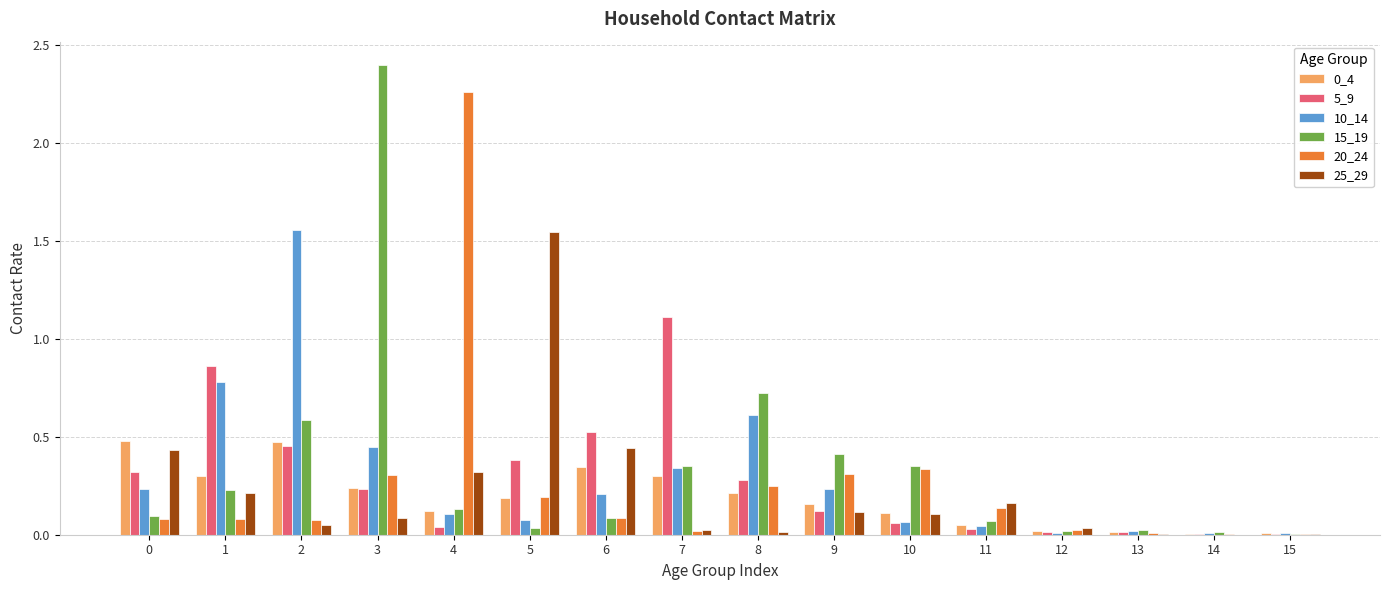

At which label is 20_24 closest to 1?

10